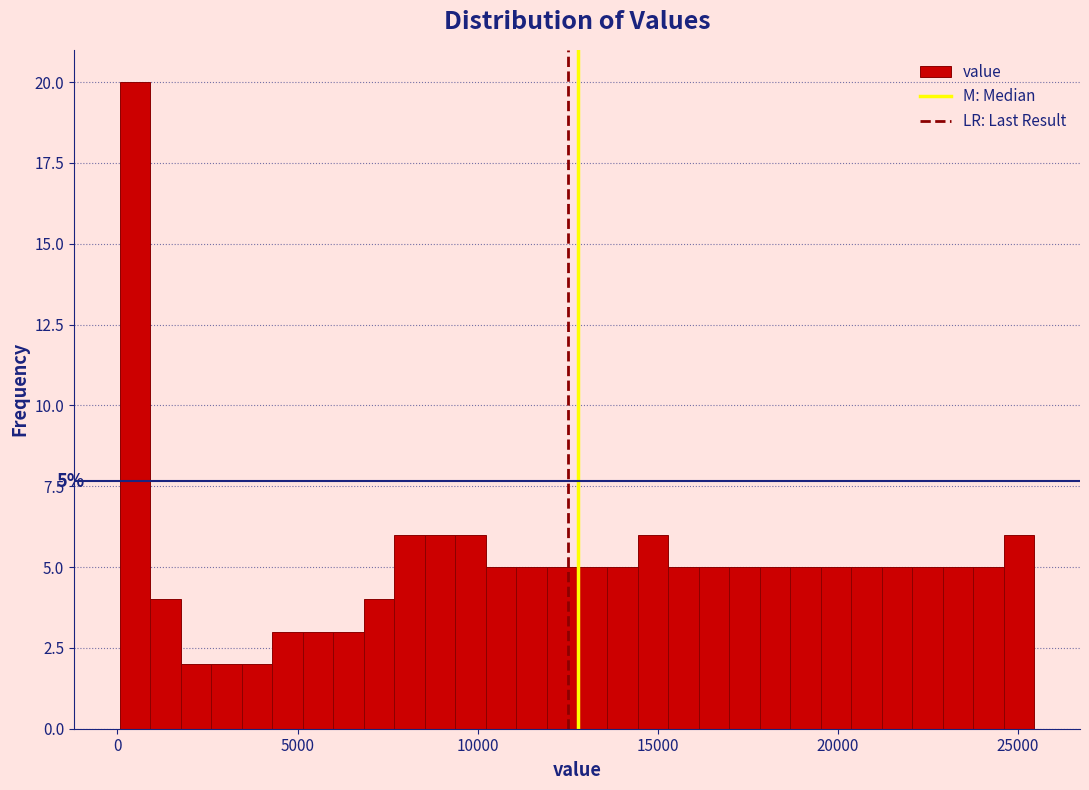

Read against the x-axis, roughly where is the centre of the tallest bar?

500